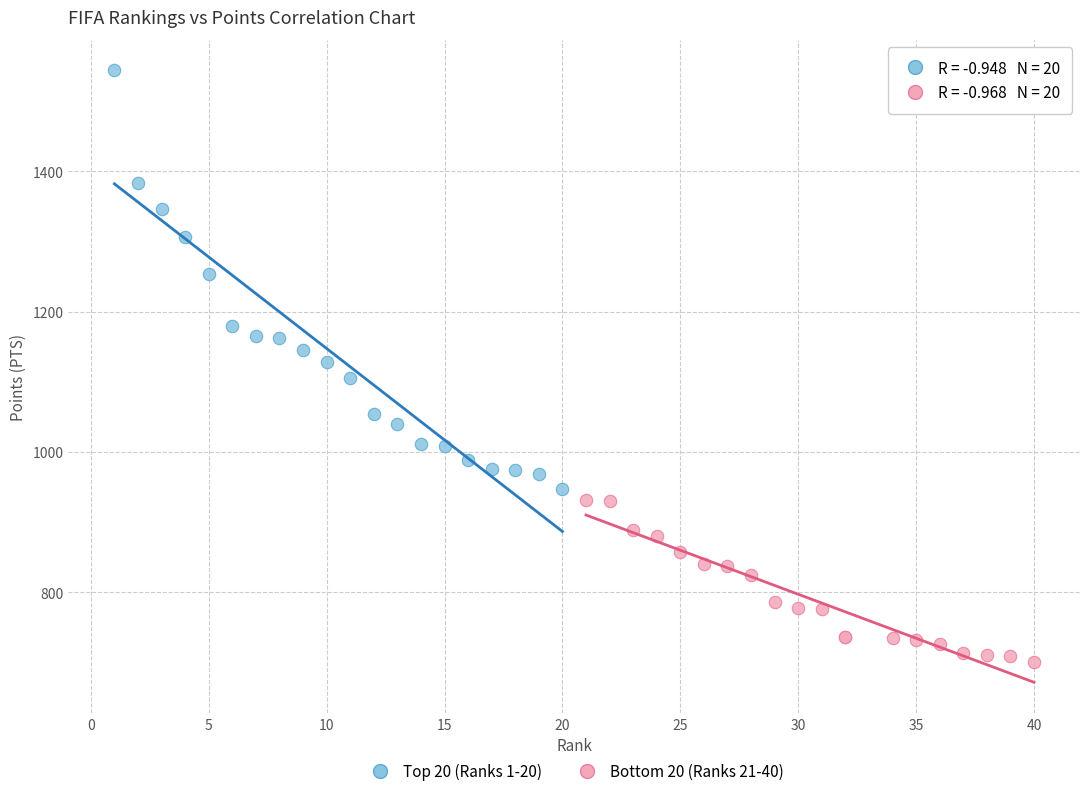

What are all the series names shown in the legend?

Top 20 (Ranks 1-20), Bottom 20 (Ranks 21-40)